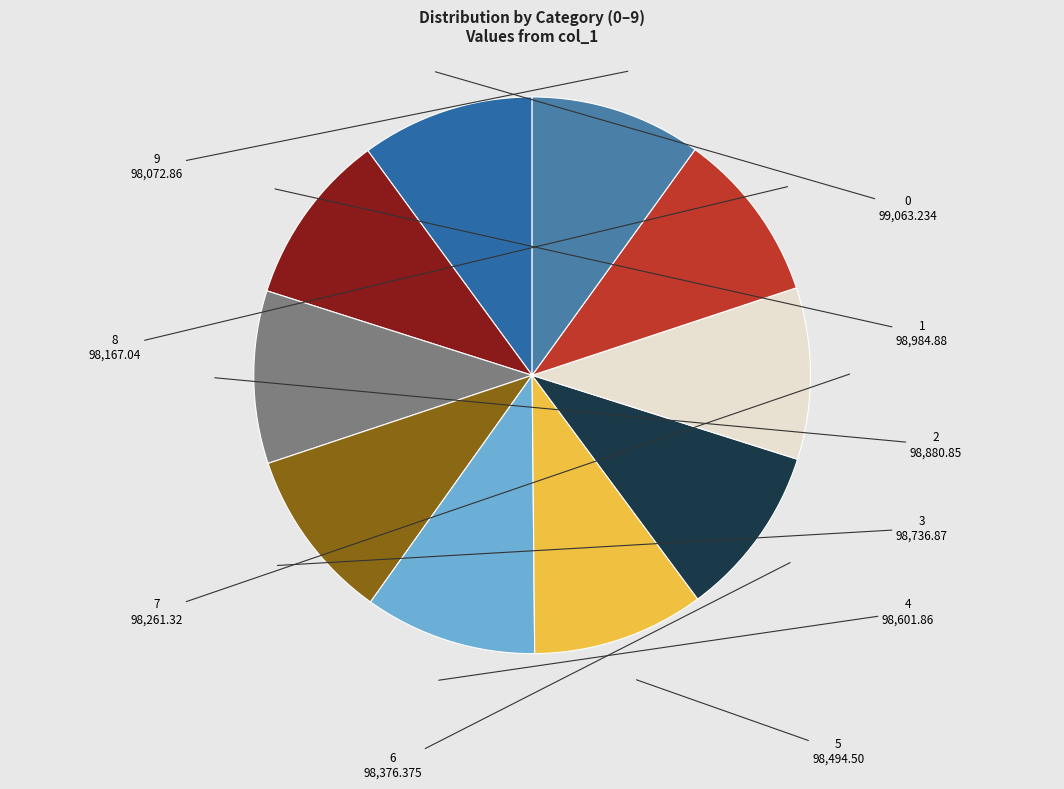

Does 7 represent more than half of the total?

No